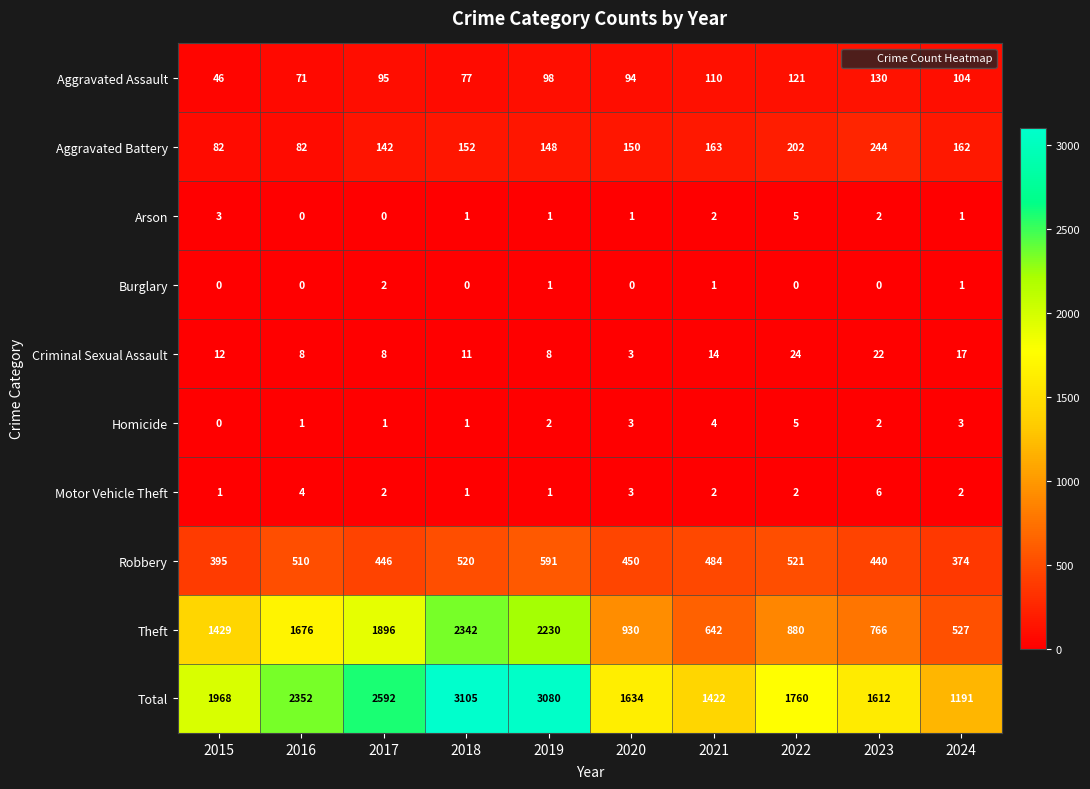

At how many categories does at least one series exceed 784?

10